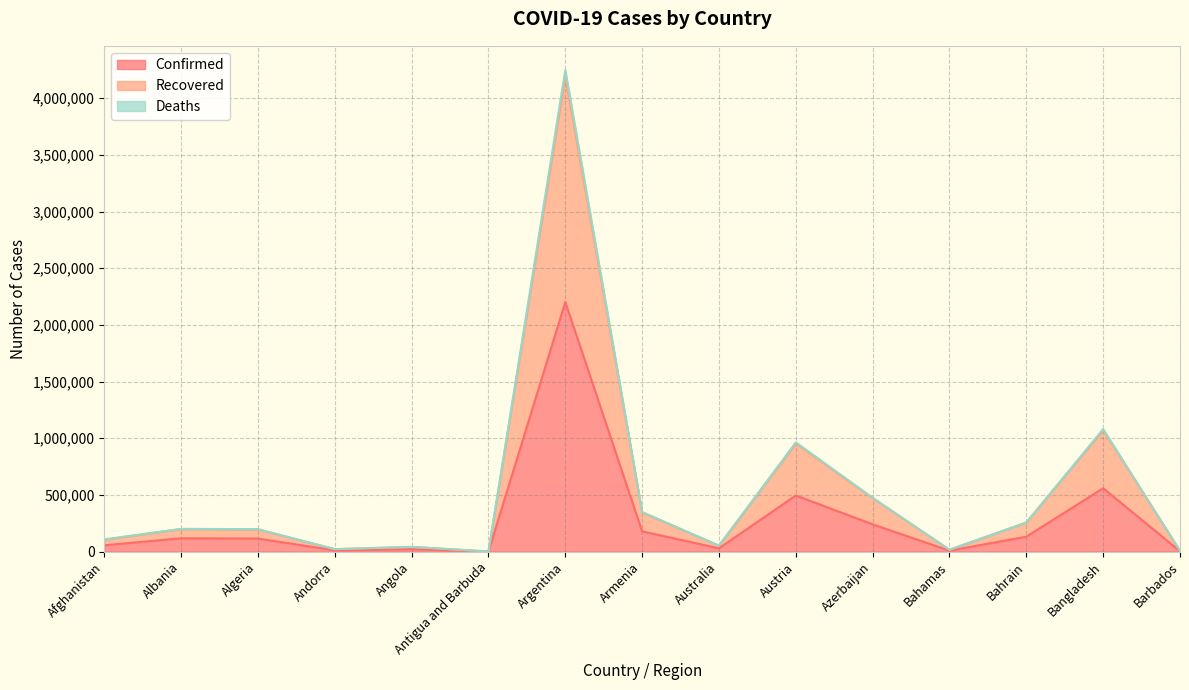

Where does the Deaths series first go above 198444?

Albania